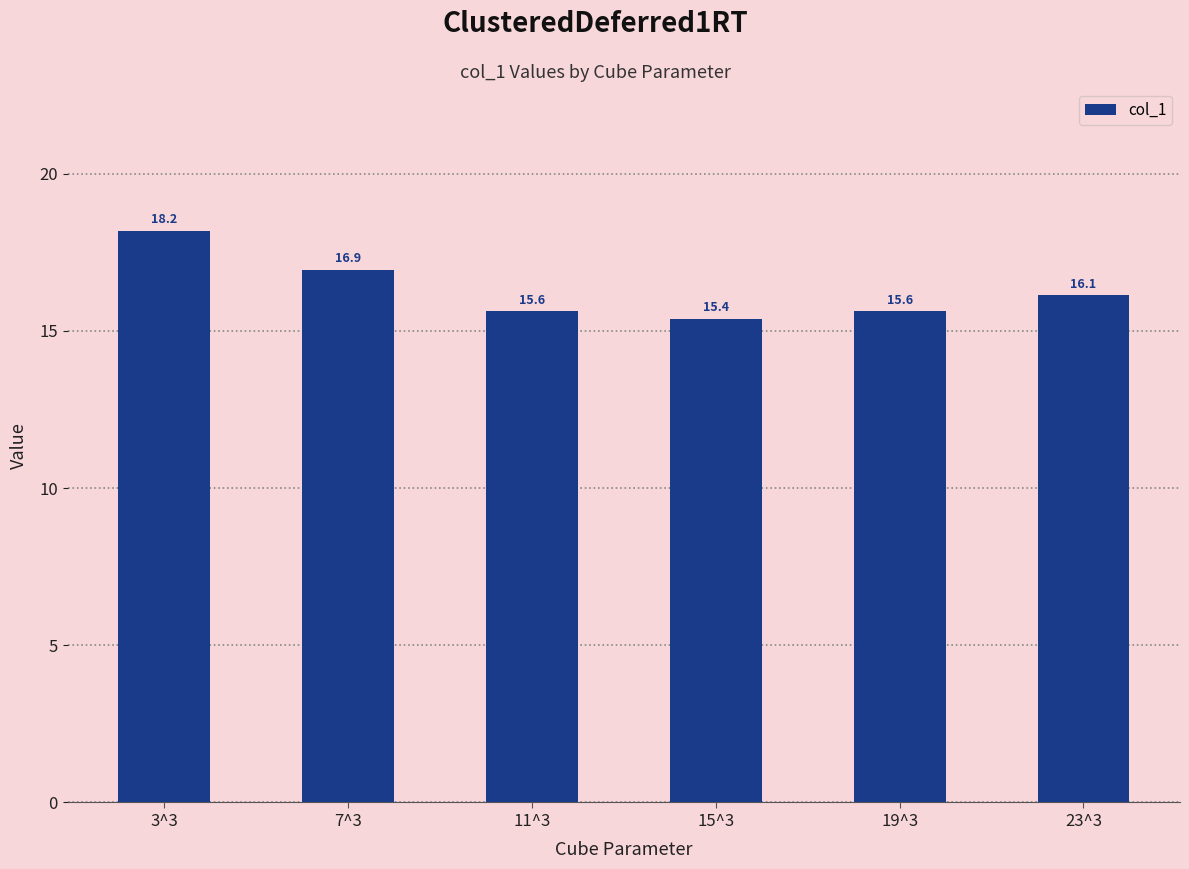

What is the label of the 6th bar from the right?

3^3